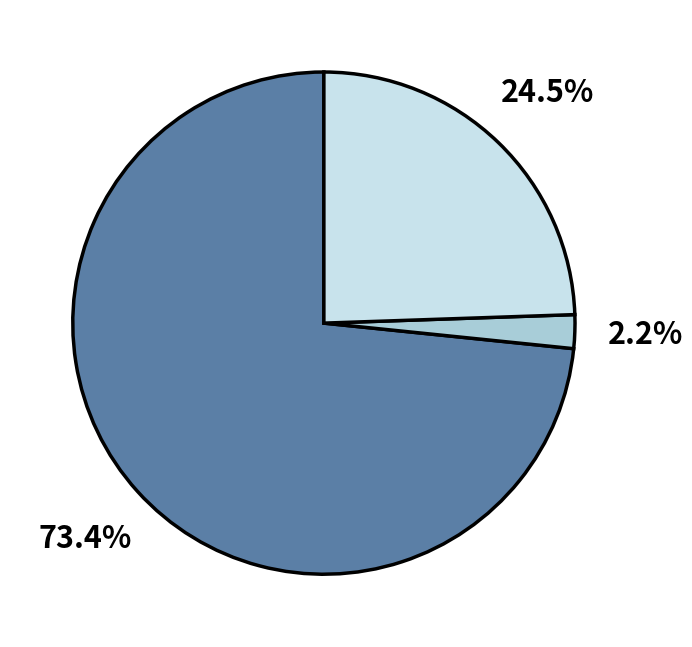

To the nearest percent, what is the average slice percentage?

33%